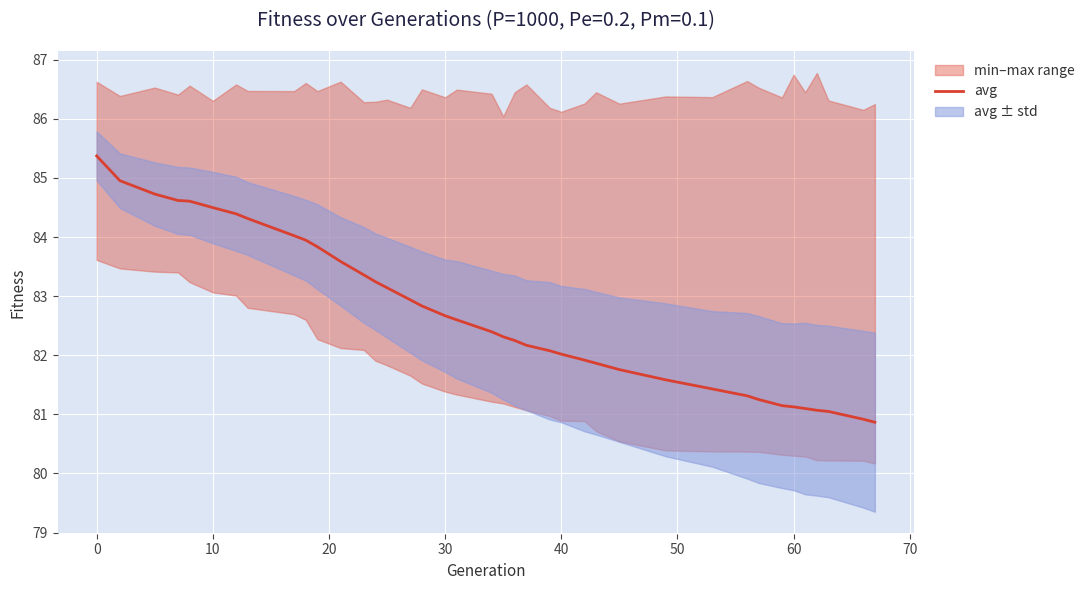

The value of avg at 40 is 32.9. True or false?

False